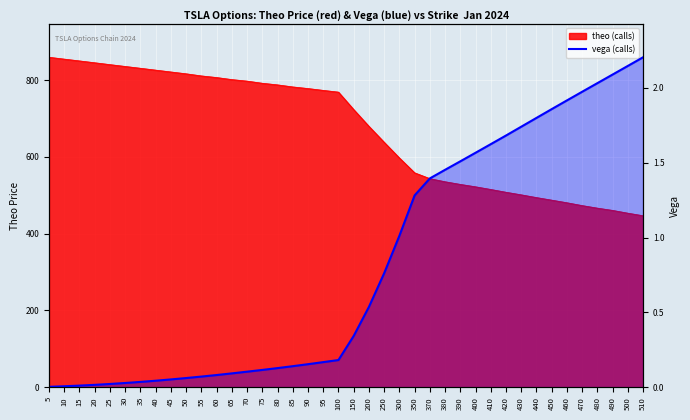

What is the average value?

0.8